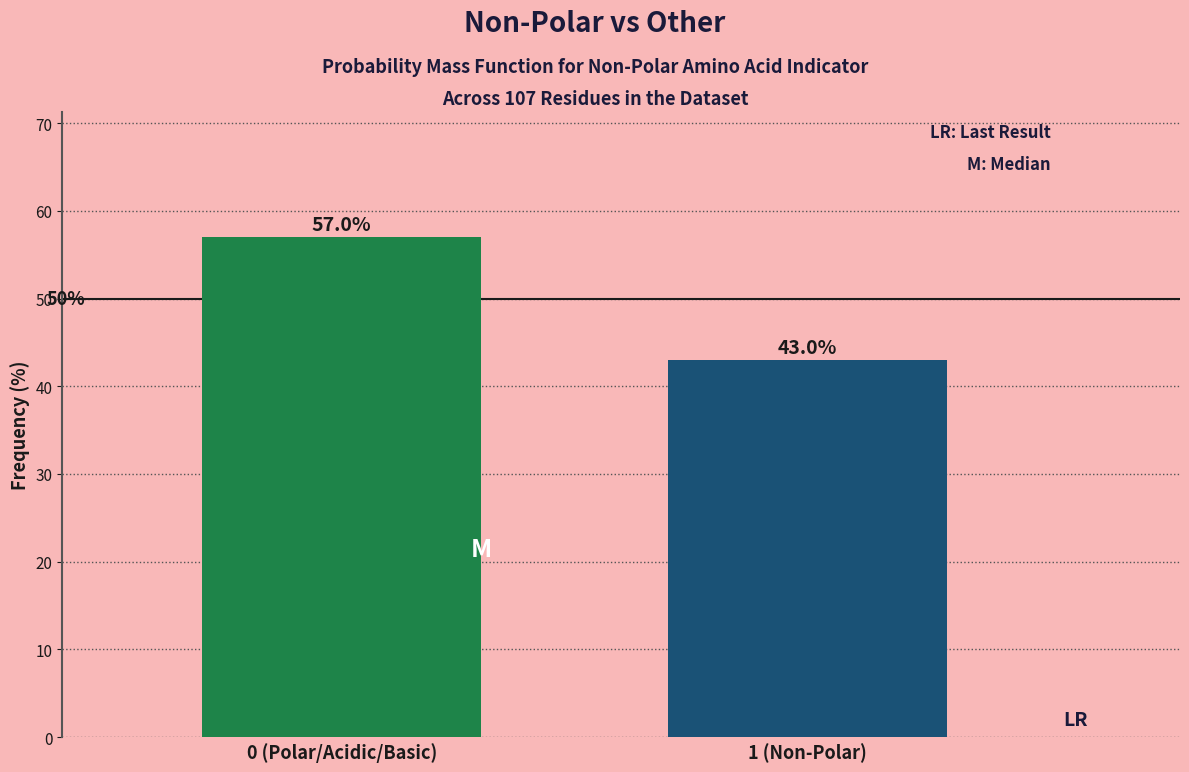

Reading left to right, list all the values displayed in this chart.

57.0	43.0